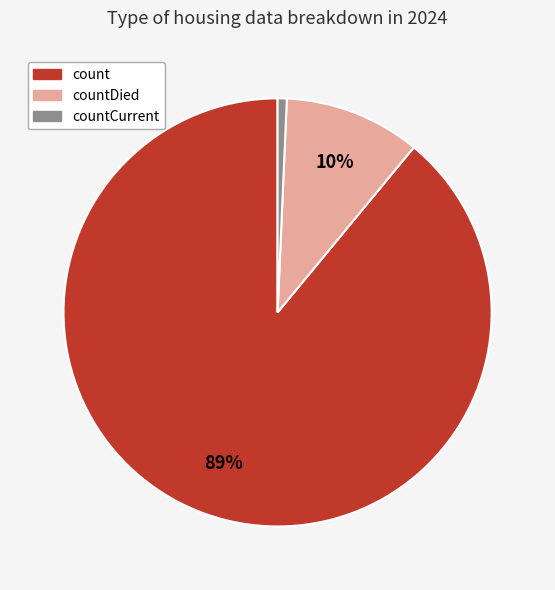

To the nearest percent, what percentage of the pie is countDied?

10%